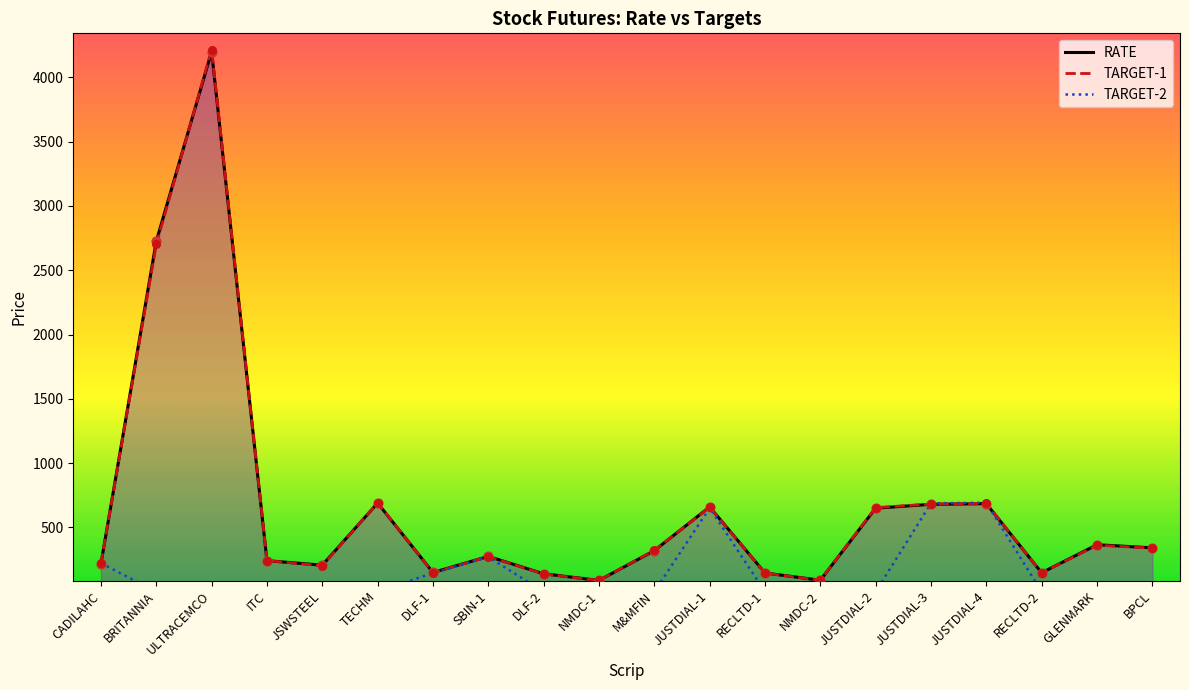

Which series has the widest spread of Y values?

TARGET-1